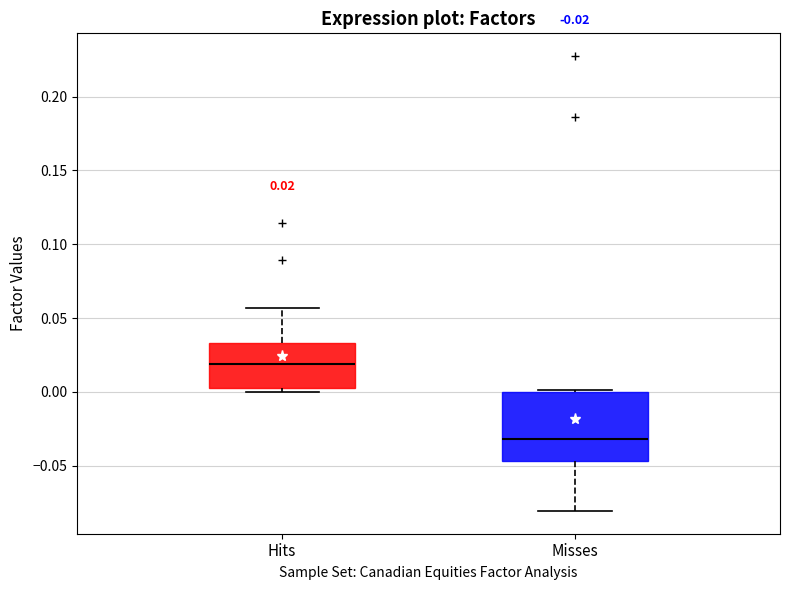

Which box is the tallest, from its lower edge to its upper edge?

Misses